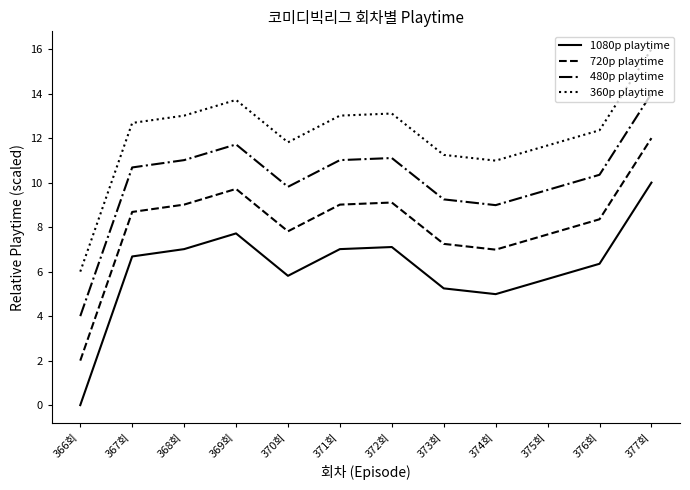

List the series in order of their peak value, highest first.

360p playtime, 480p playtime, 720p playtime, 1080p playtime